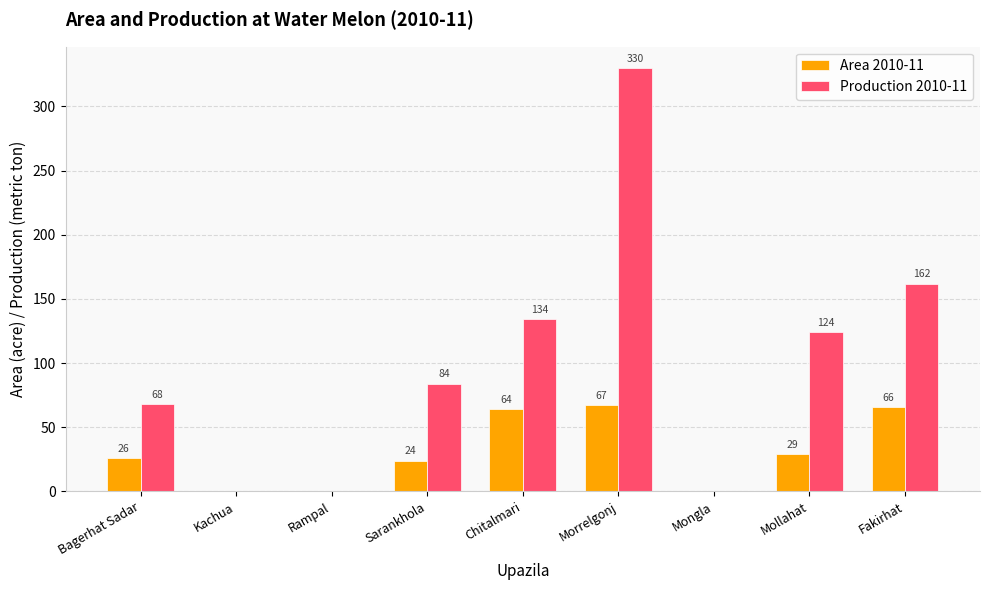

What are all the series names shown in the legend?

Area 2010-11, Production 2010-11